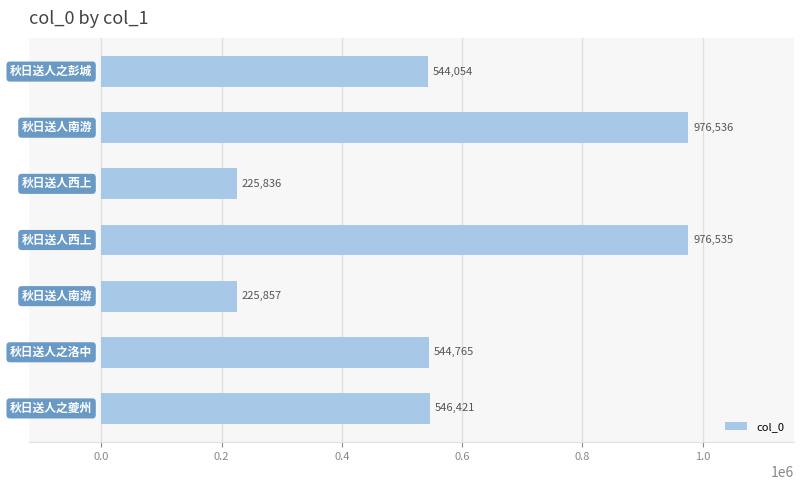

Reading bottom to top, list all the values displayed in this chart.

546421	544765	225857	976535	225836	976536	544054